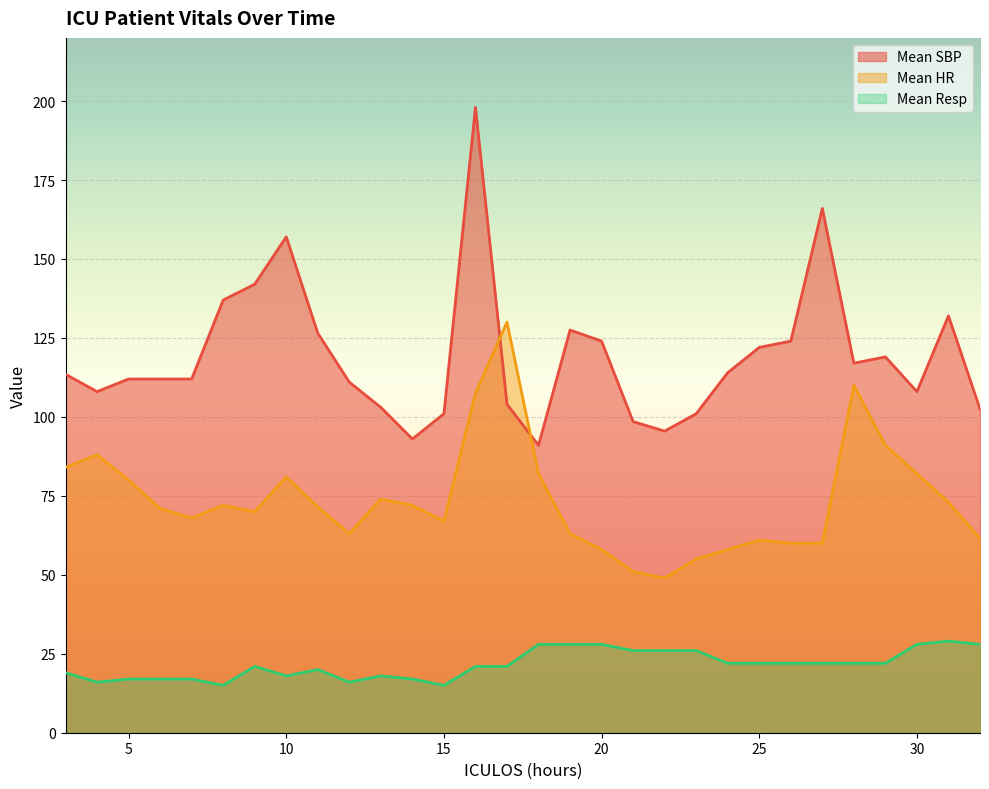

What is the difference between the maximum and minimum values in the Mean Resp series?

14.0